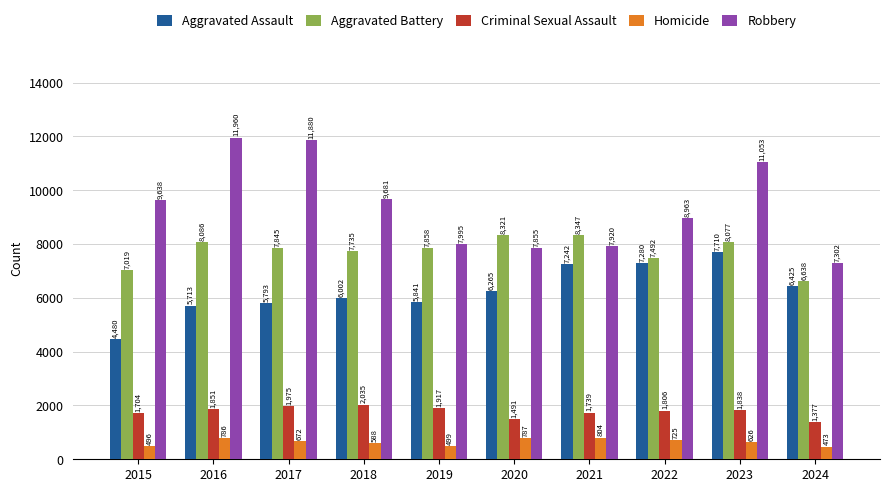

Where is Aggravated Battery nearest to the value 7492?

2022